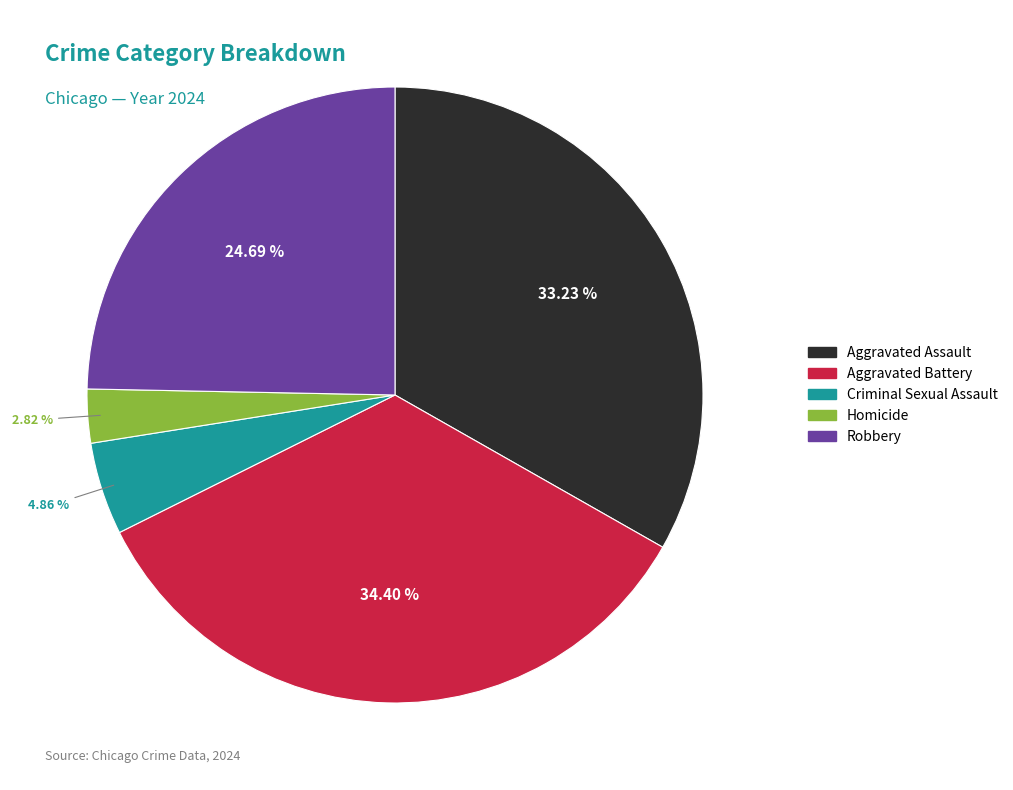

What percentage is the Robbery slice, to the nearest percent?

25%